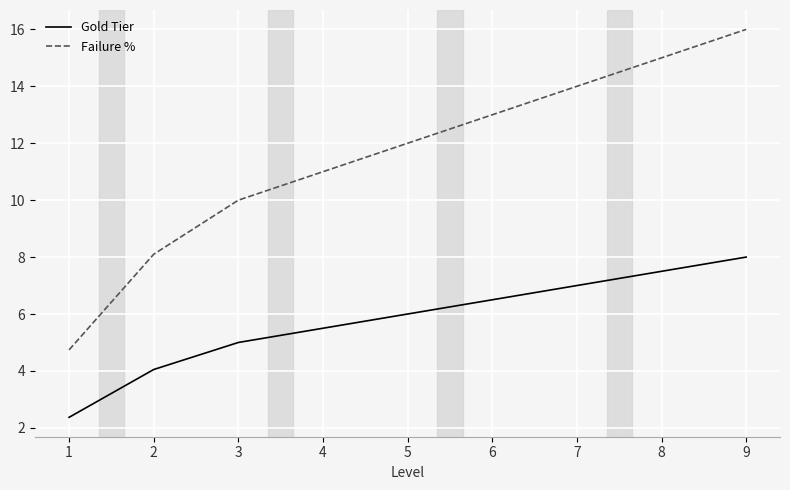

Does the chart display data point markers on the line(s)?

No